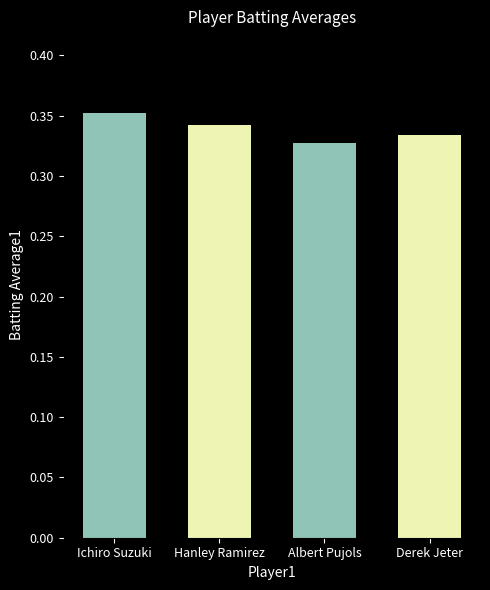

List the labels in order of value, largest first.

Ichiro Suzuki, Hanley Ramirez, Derek Jeter, Albert Pujols